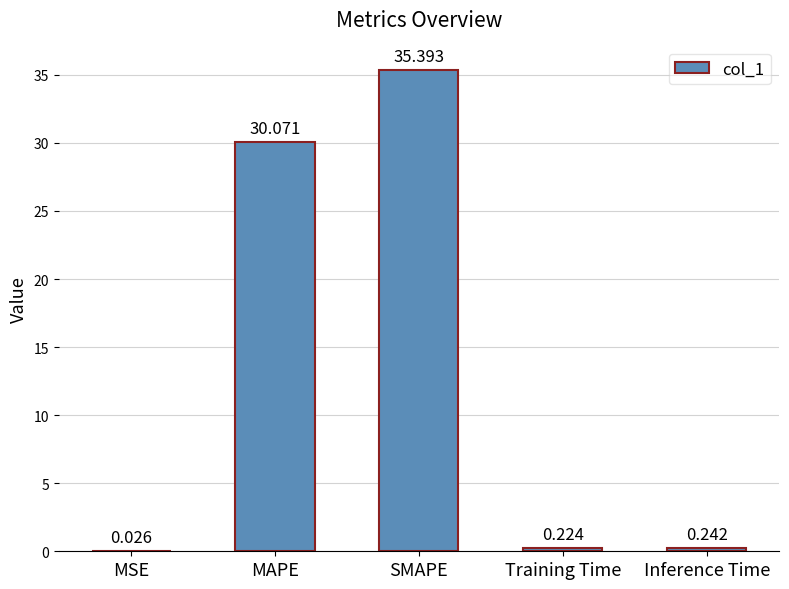

What is the change in value from MSE to MAPE?

+30.0